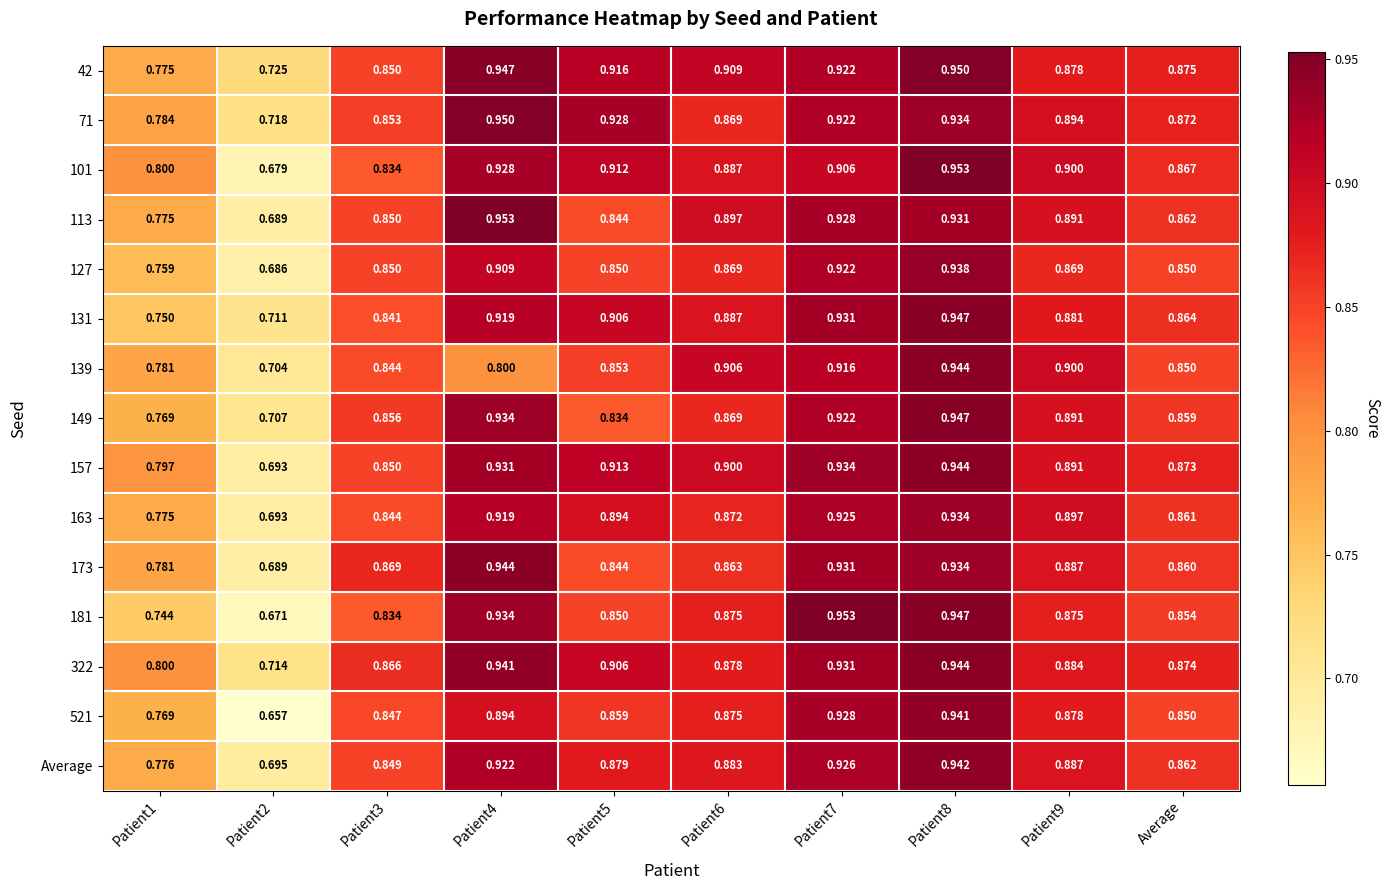

Which series has the widest spread of values?

521